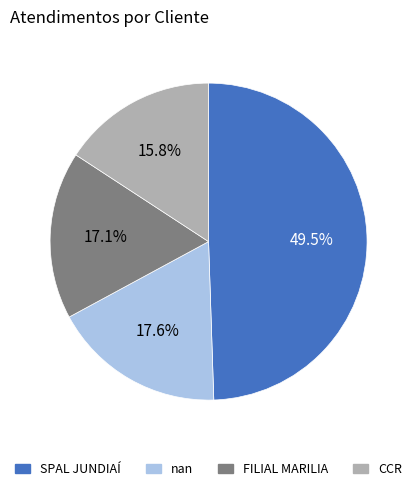

How many slices are in this pie chart?

4